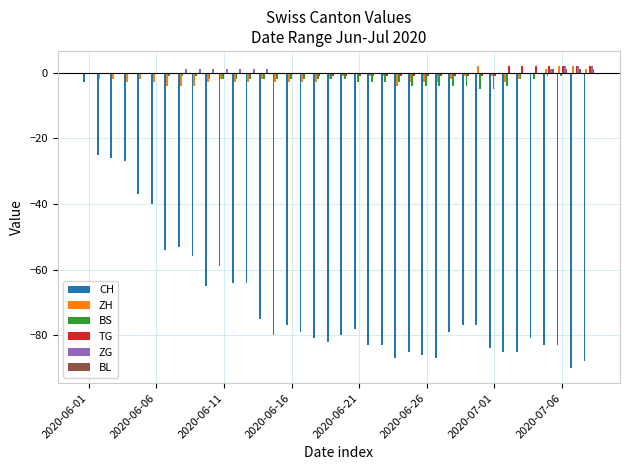

Count the number of categories in the chart.

38